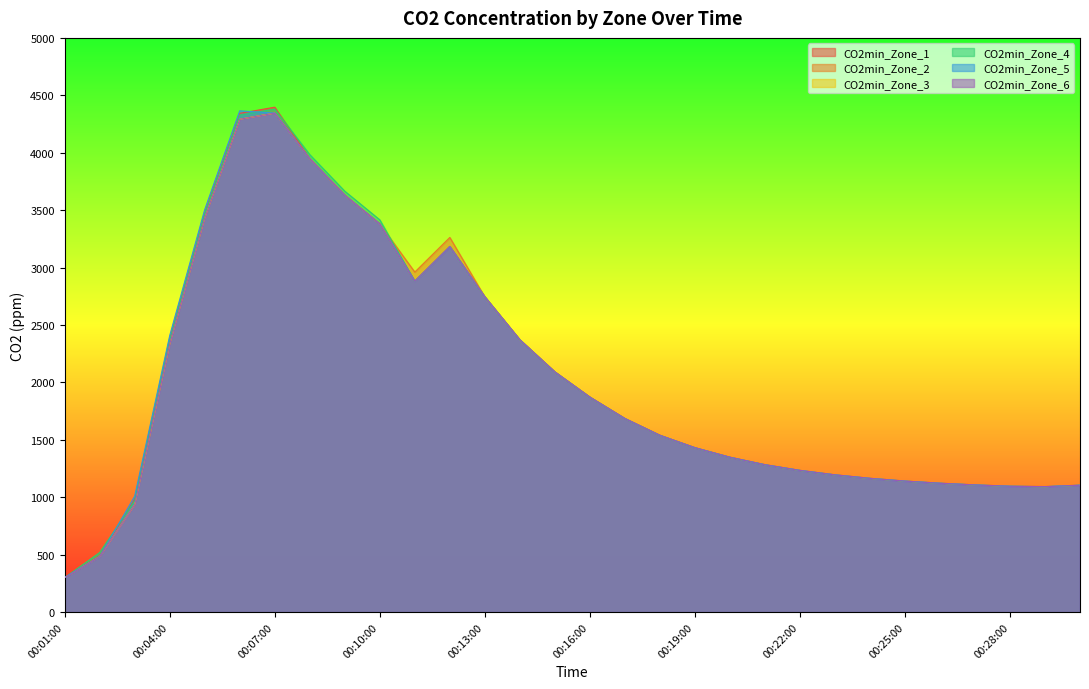

How many lines are shown in the chart?

6